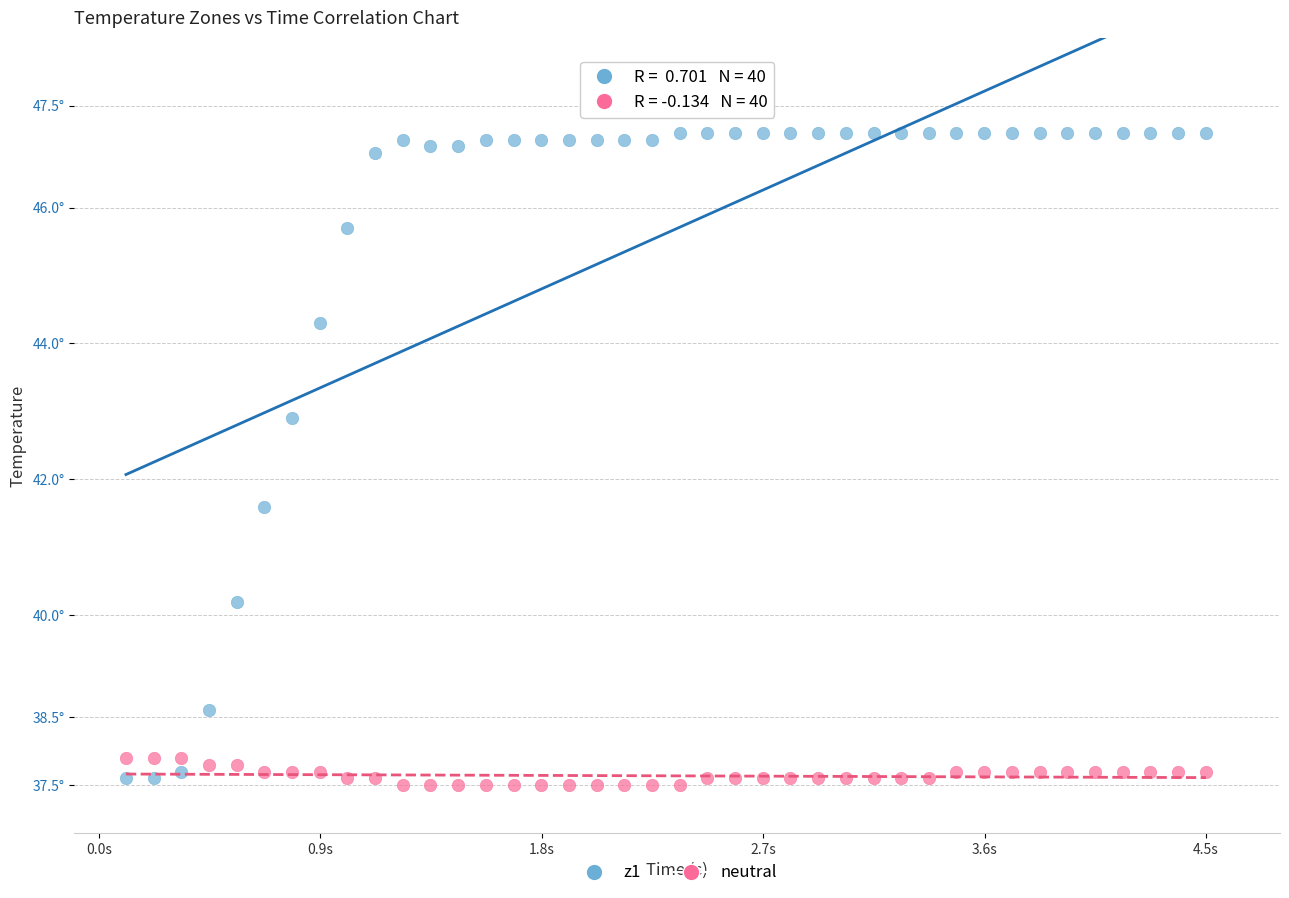

Which series reaches the maximum Y coordinate?

z1